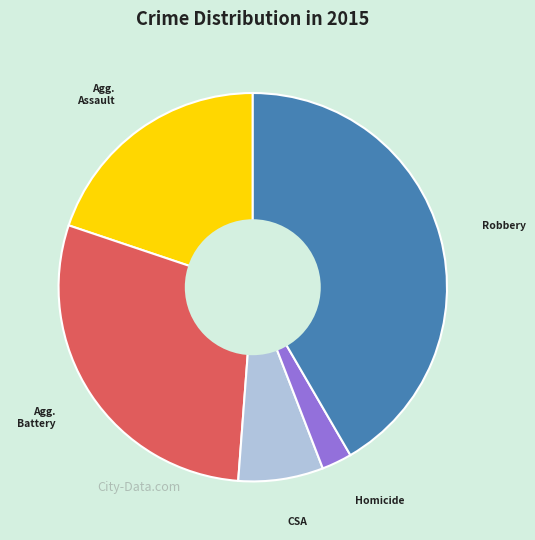

Does any single category account for the majority?

No